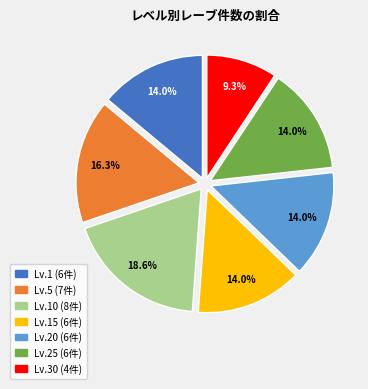

Does any single category account for the majority?

No